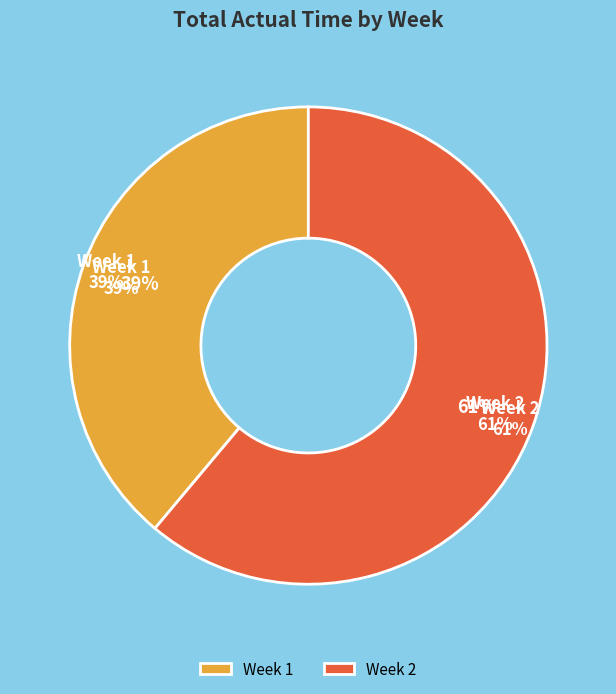

What percentage is NOT represented by Week 2?

38.9%